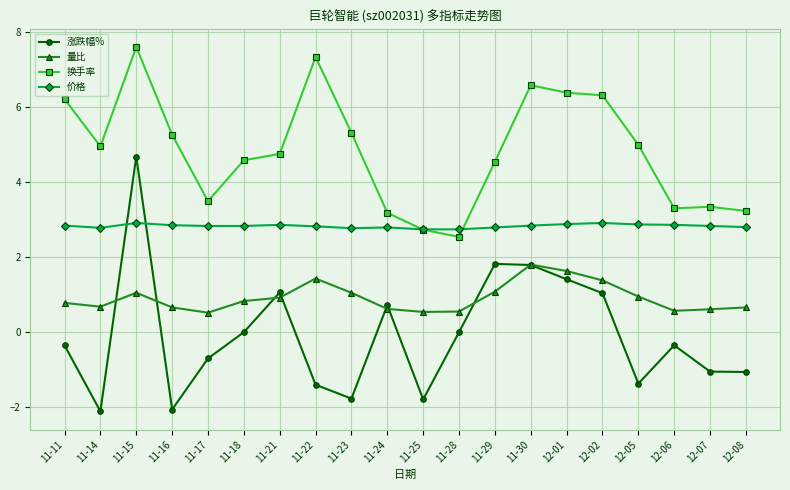

At which category is the sum across all series the highest?

11-15